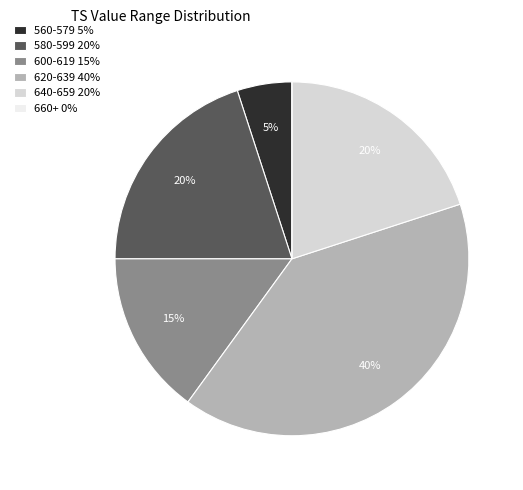

Do 560-579 5% and 580-599 20% together represent more than half of the pie?

No